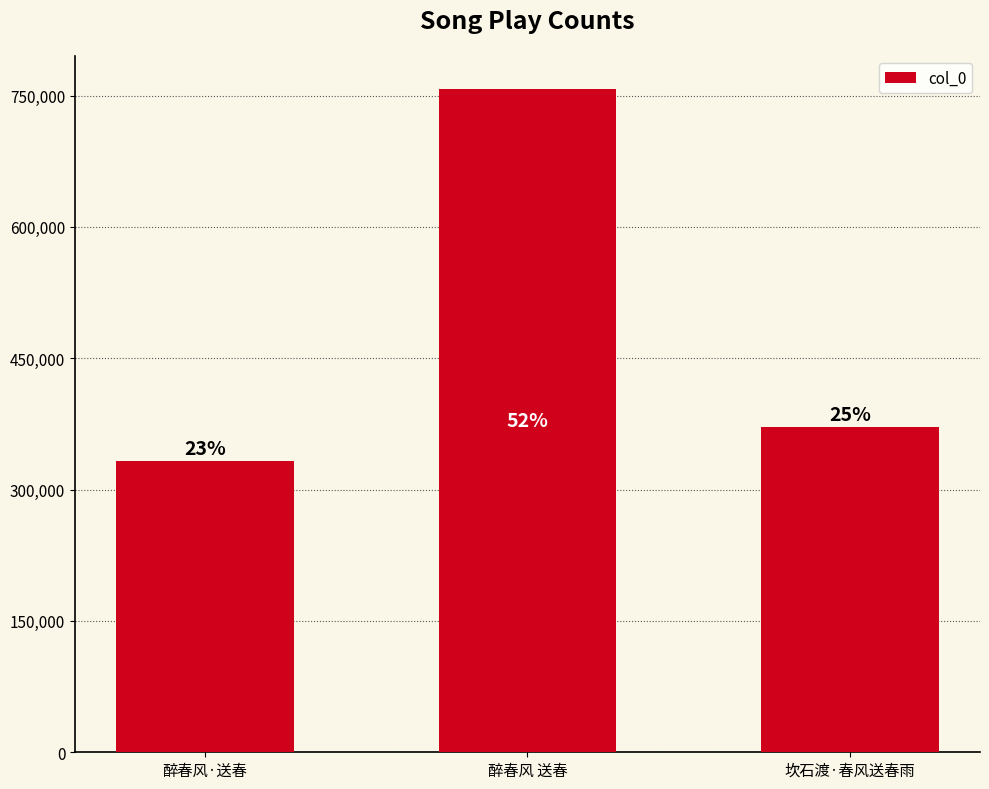

Are the bars horizontal?

No